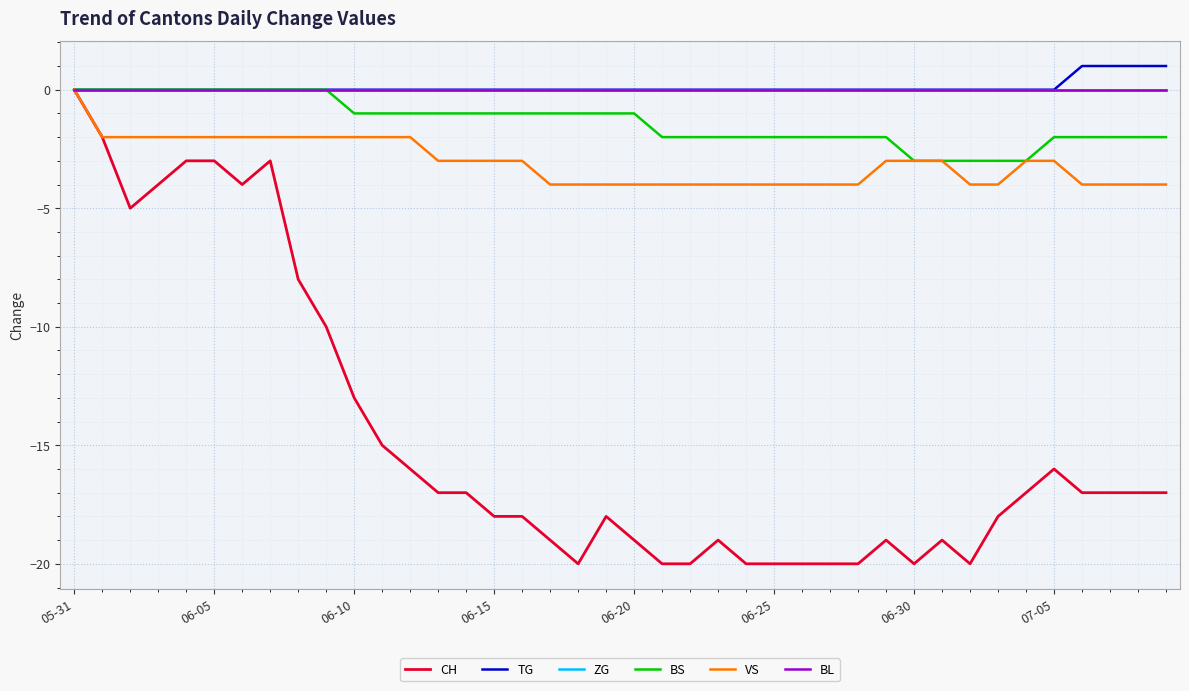

Does the chart display data point markers on the line(s)?

No